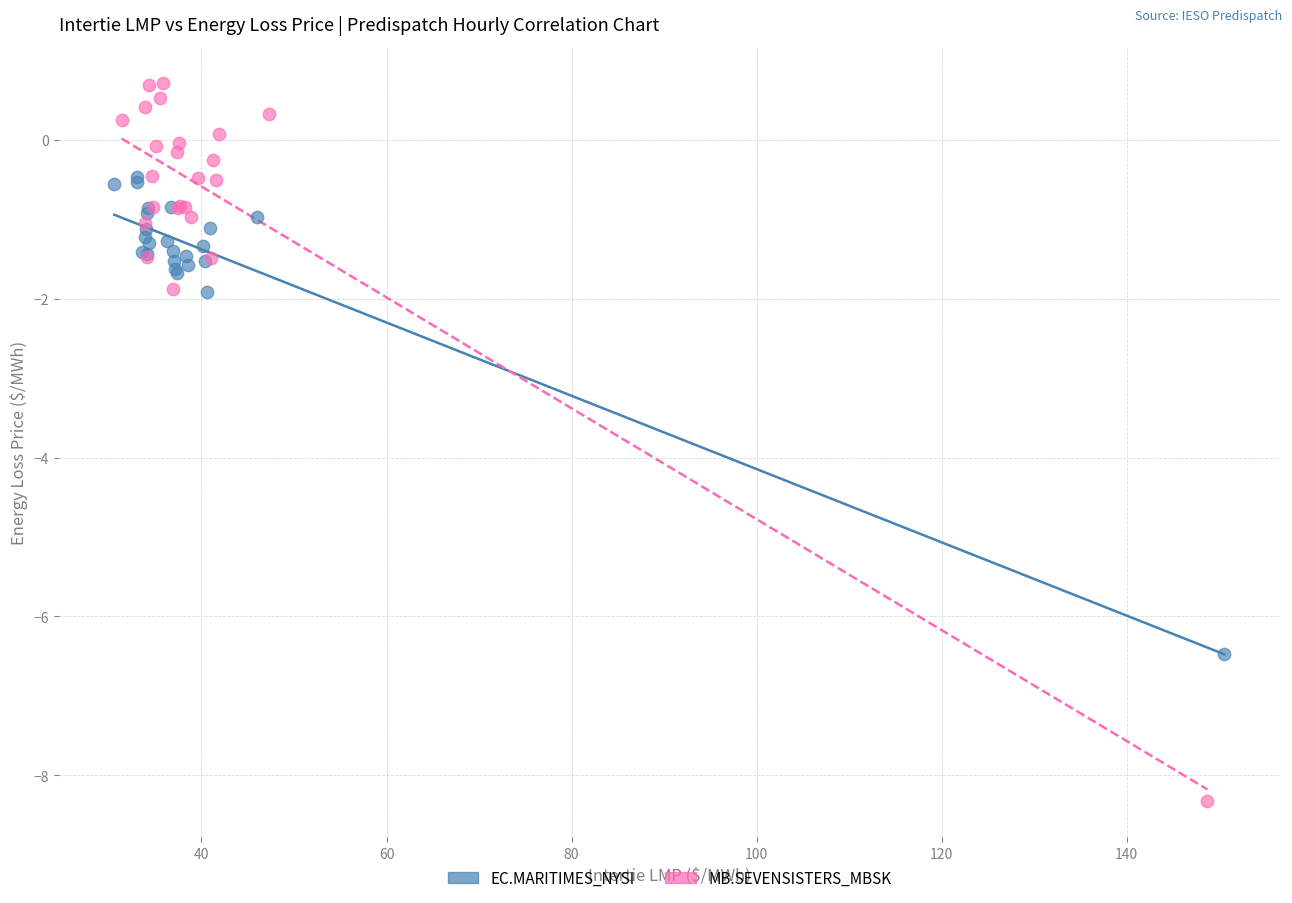

Which series has the largest Y range (max minus min)?

MB.SEVENSISTERS_MBSK